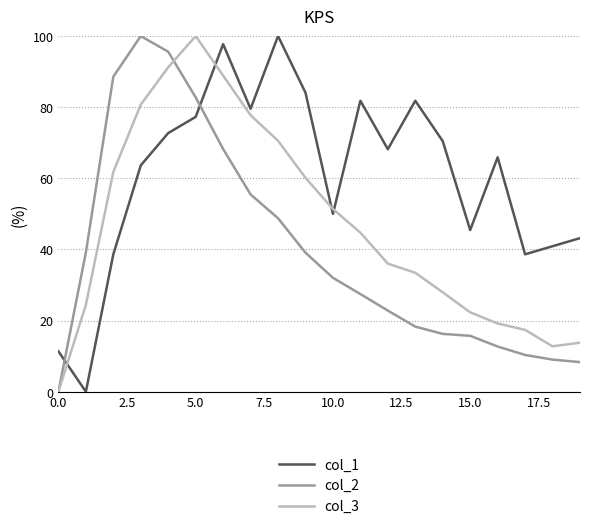

Which series has the largest total across all categories?

col_1